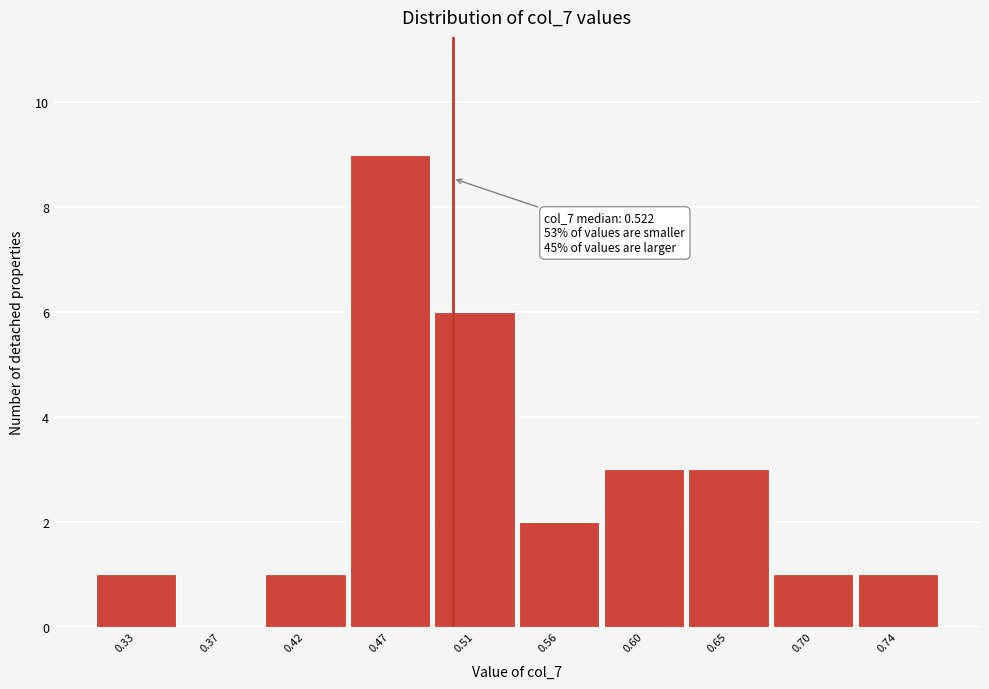

Reading right to left, what are all the values shown in this chart?

0.74=1	0.70=1	0.65=3	0.60=3	0.56=2	0.51=6	0.47=9	0.42=1	0.37=0	0.33=1